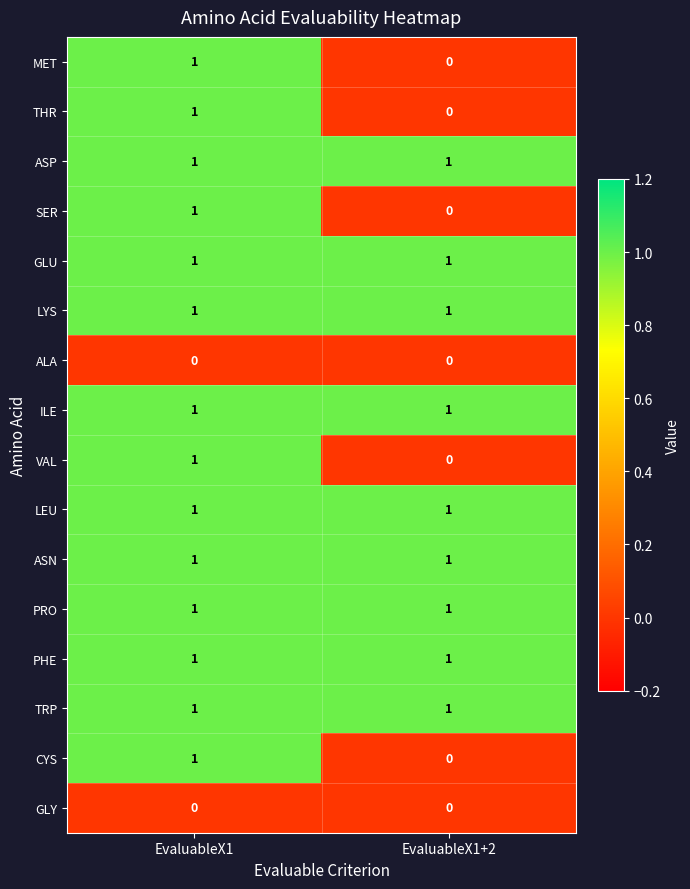

Where is CYS nearest to the value 0?

EvaluableX1+2